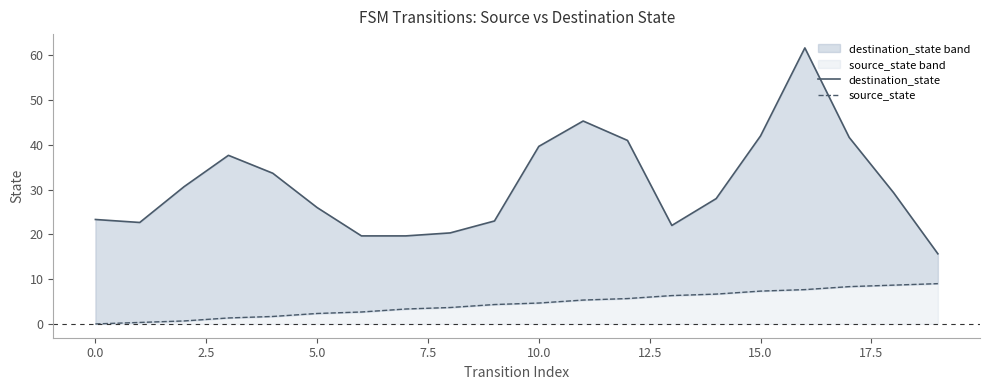

True or false: destination_state and source_state intersect in this chart.

False